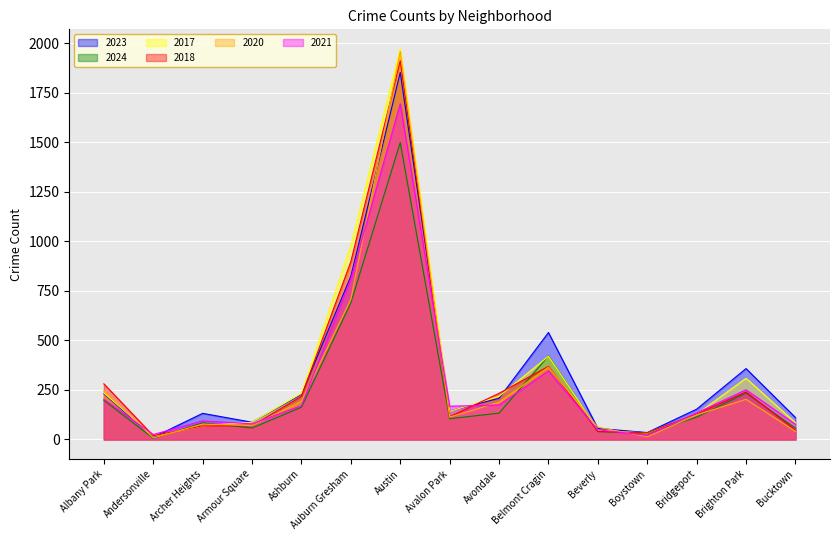

Reading left to right, extract all data points from this chart.

2023: 231	11	132	87	228	824	1853	144	208	540	56	35	153	358	111
2024: 198	6	84	58	163	690	1499	105	133	422	40	31	113	235	57
2017: 235	17	69	87	233	978	1972	142	218	420	46	33	128	309	85
2018: 281	19	69	69	218	898	1912	115	233	369	41	34	129	240	47
2020: 246	8	78	70	193	708	1959	113	188	365	62	14	124	203	41
2021: 203	25	94	79	171	811	1695	168	174	346	49	21	134	251	77